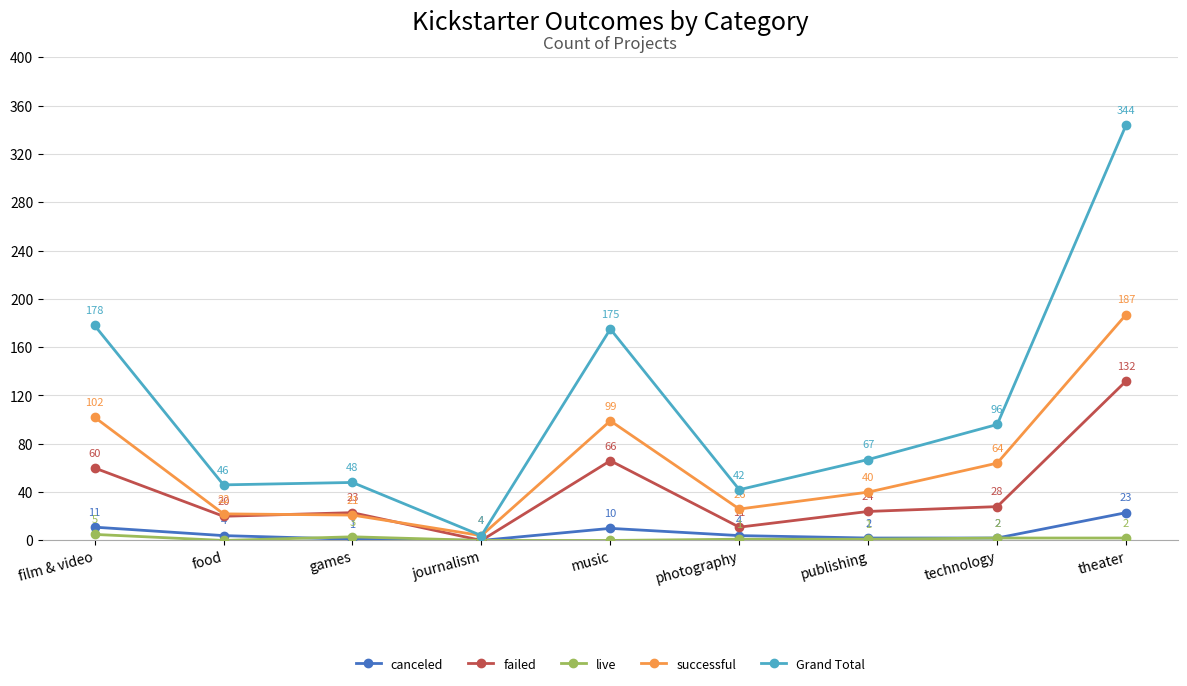

True or false: live has more than 0 points higher than both neighbors.

True